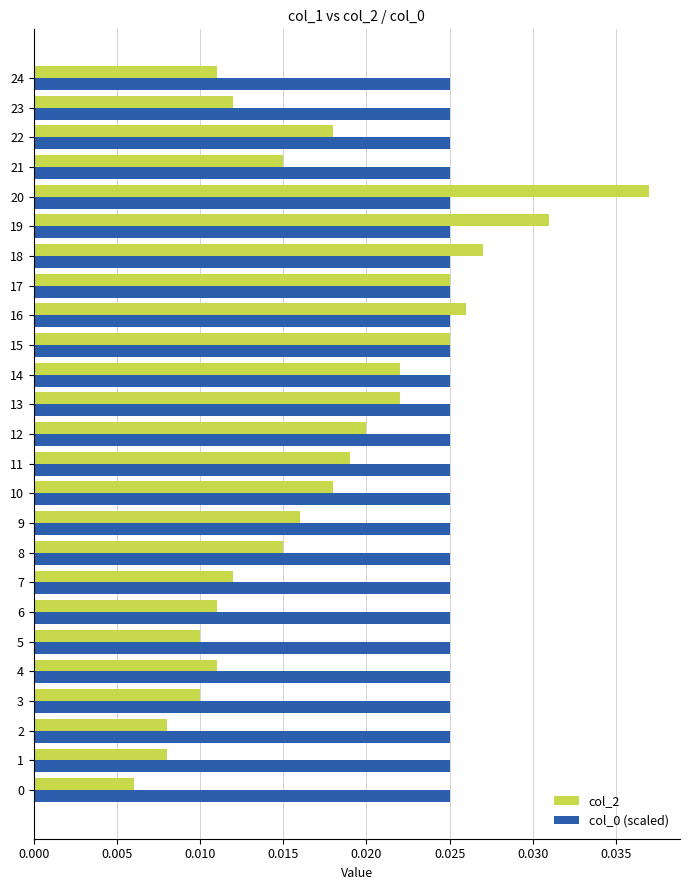

At how many categories does at least one series exceed 0?

25